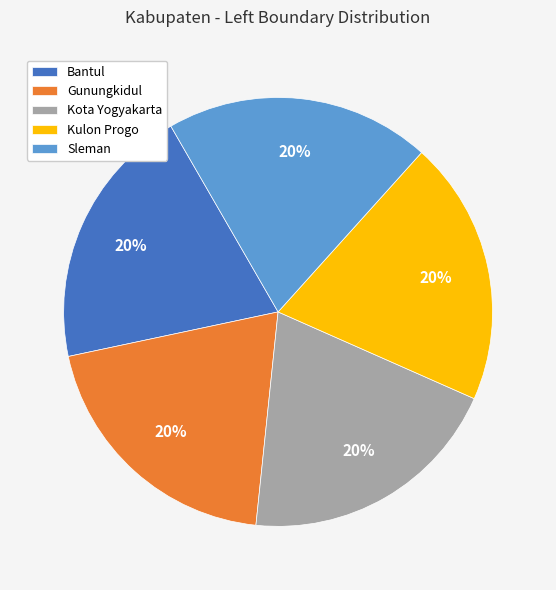

Is Bantul the majority of the pie?

No